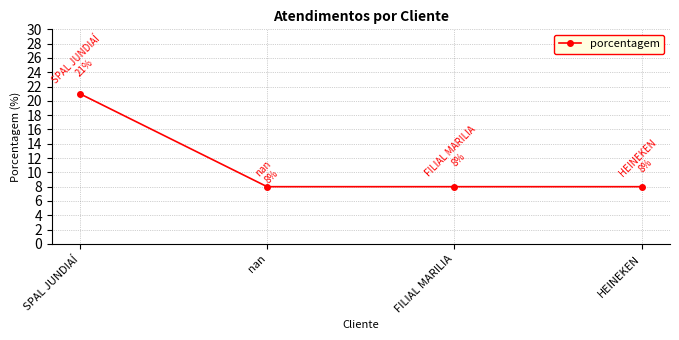

Reading left to right, what are all the values shown in this chart?

21	8	8	8